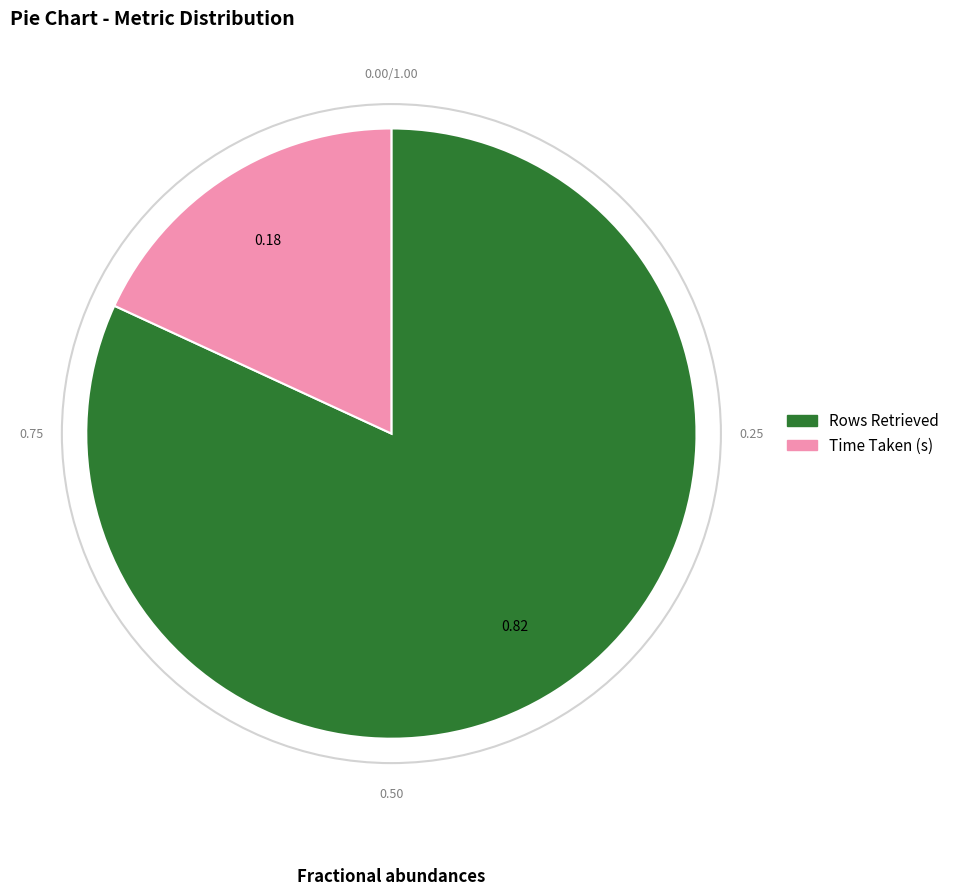

Approximately how many times larger is the value at Time Taken (s) compared to Rows Retrieved?

0.2